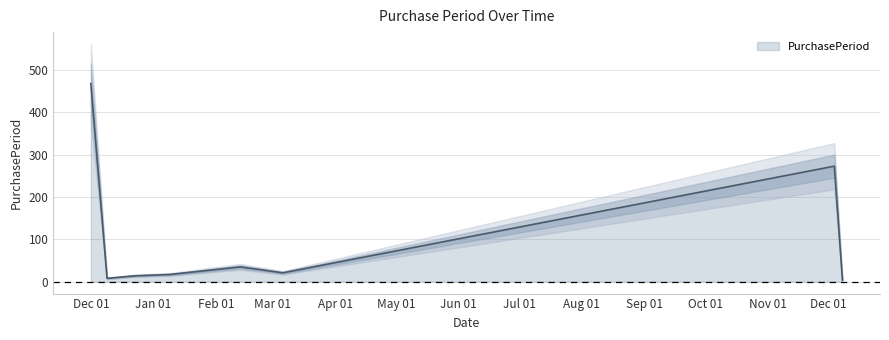

Reading left to right, transcribe all the data shown in this chart.

468	8	14	17	35	21	273	4